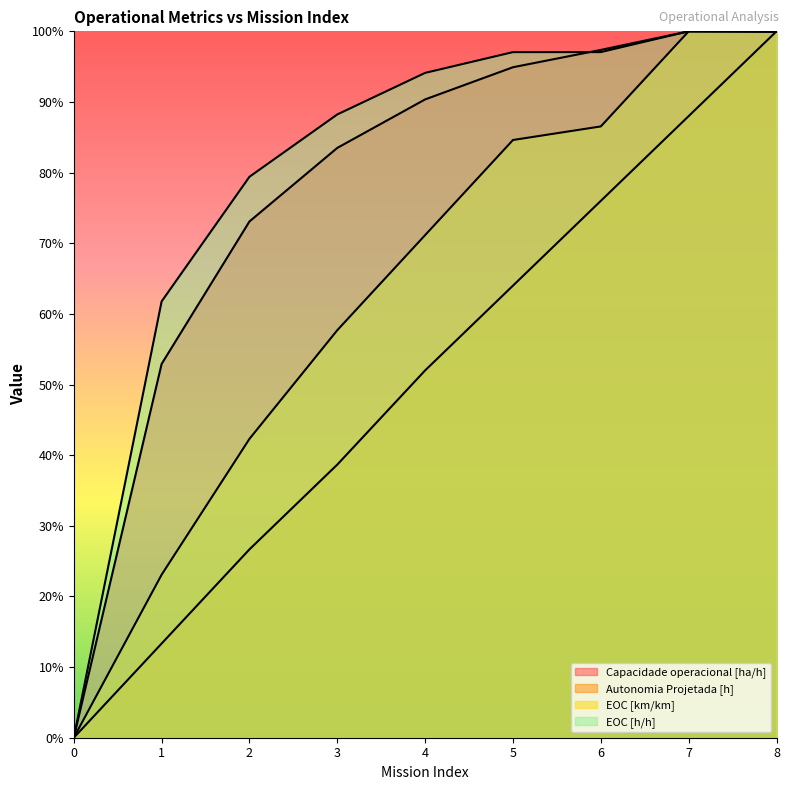

Is it true that EOC [km/km] equals 1.4 at 8?

False